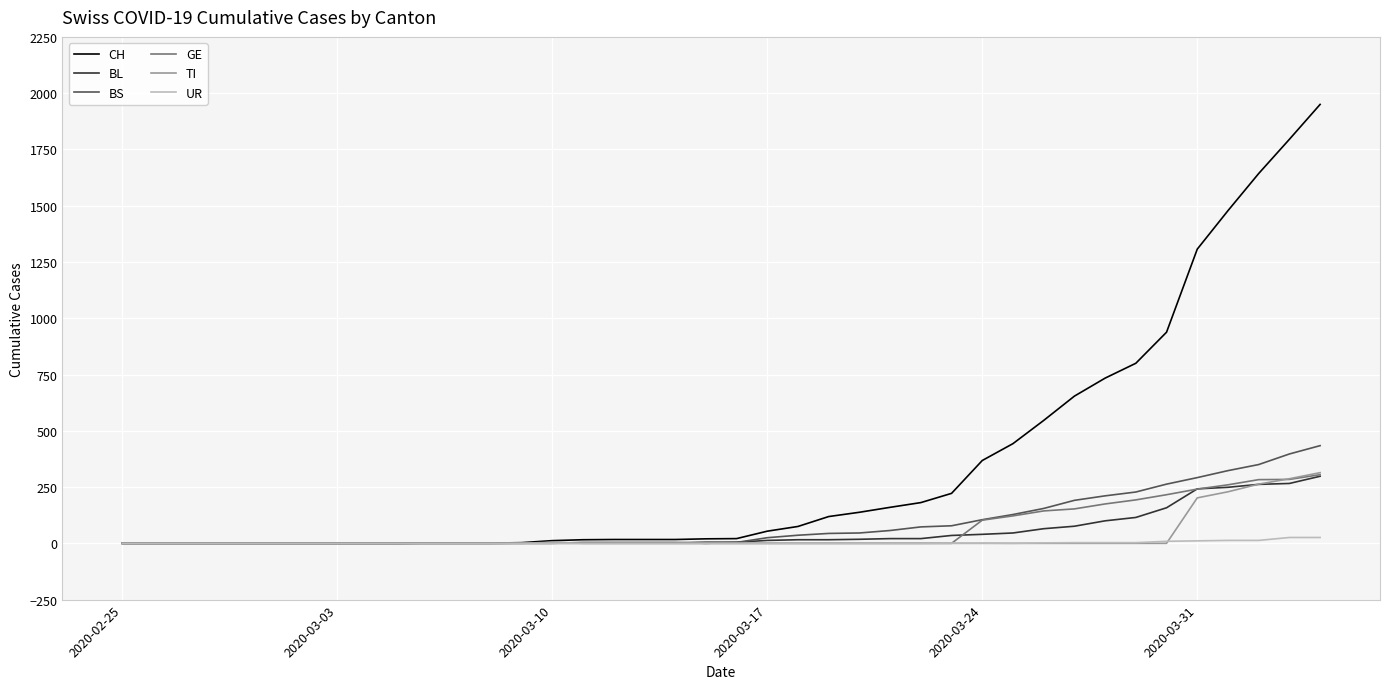

Which series has the widest spread of values?

CH